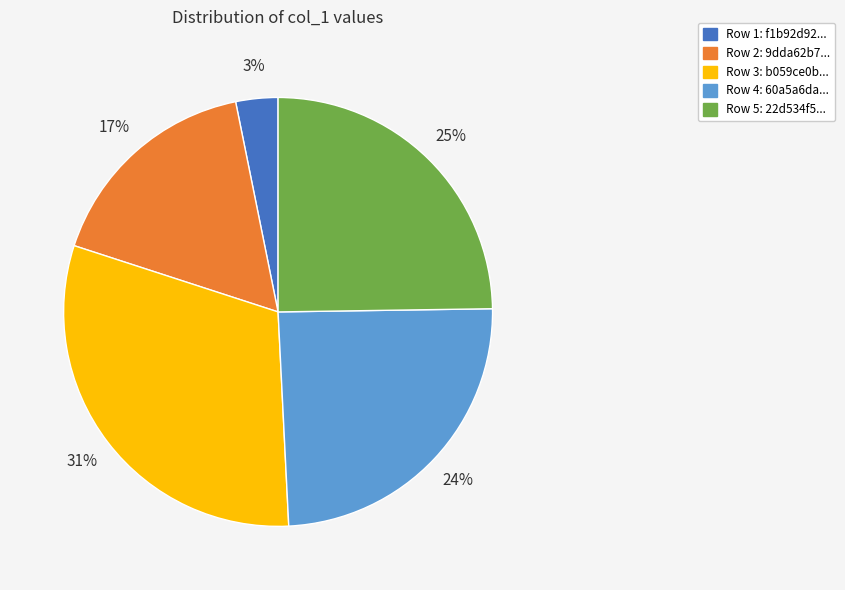

To the nearest percent, what is the average slice percentage?

20%